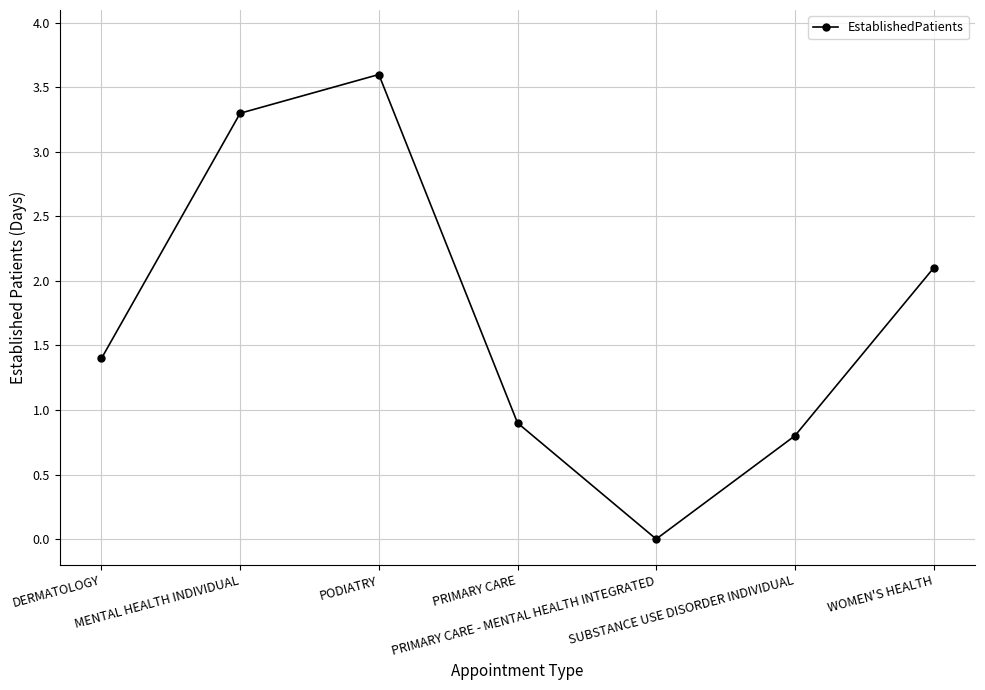

What is the difference between the second highest and second lowest values?

2.5